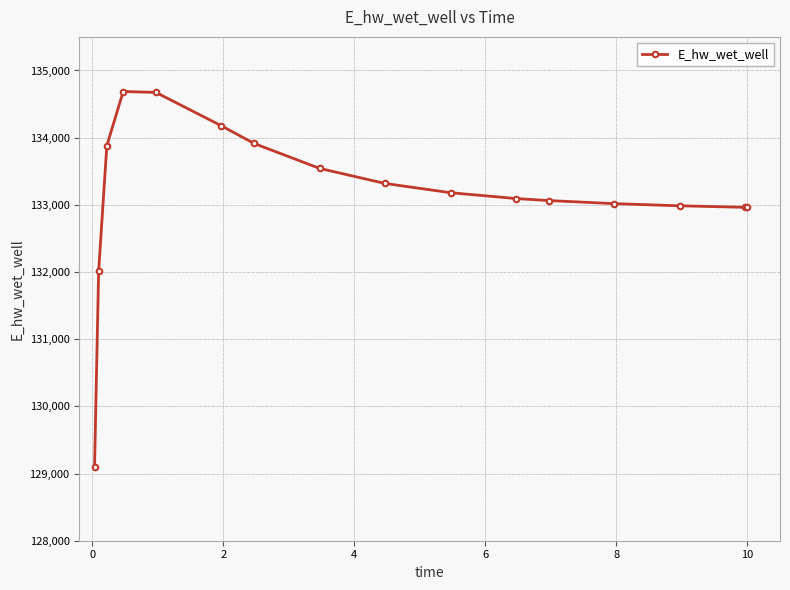

What is the difference between the maximum and minimum values?

5594.5